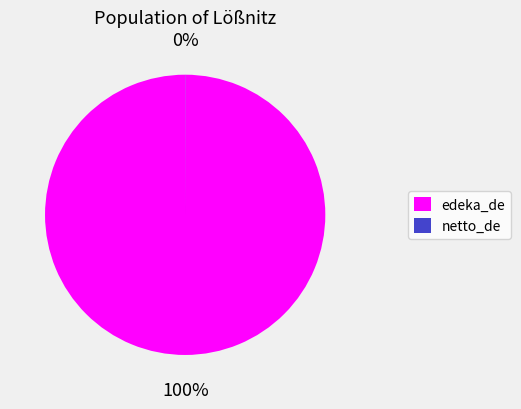

True or false: edeka_de accounts for 100% of the total.

True